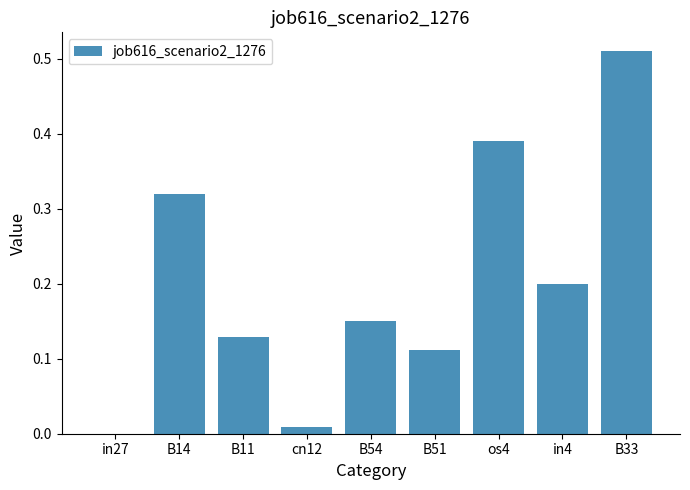

True or false: the data shows 0.0 at B54.

False